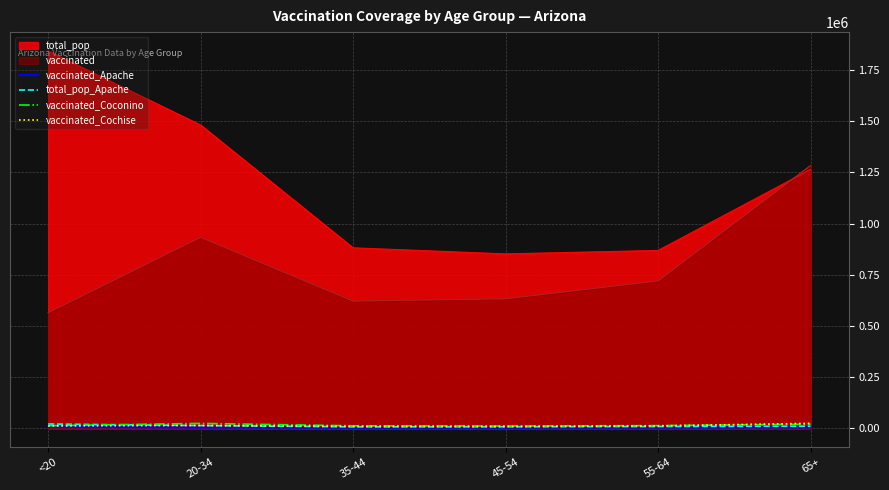

Between <20 and 55-64, which series saw the biggest shift?

total_pop